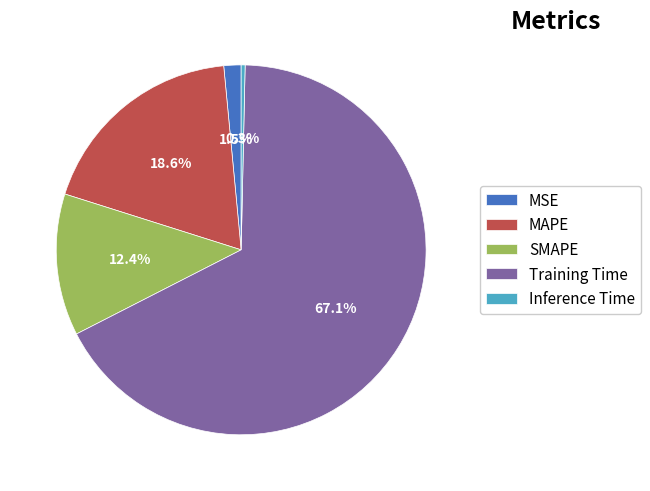

Which category has the smallest portion of the pie?

Inference Time